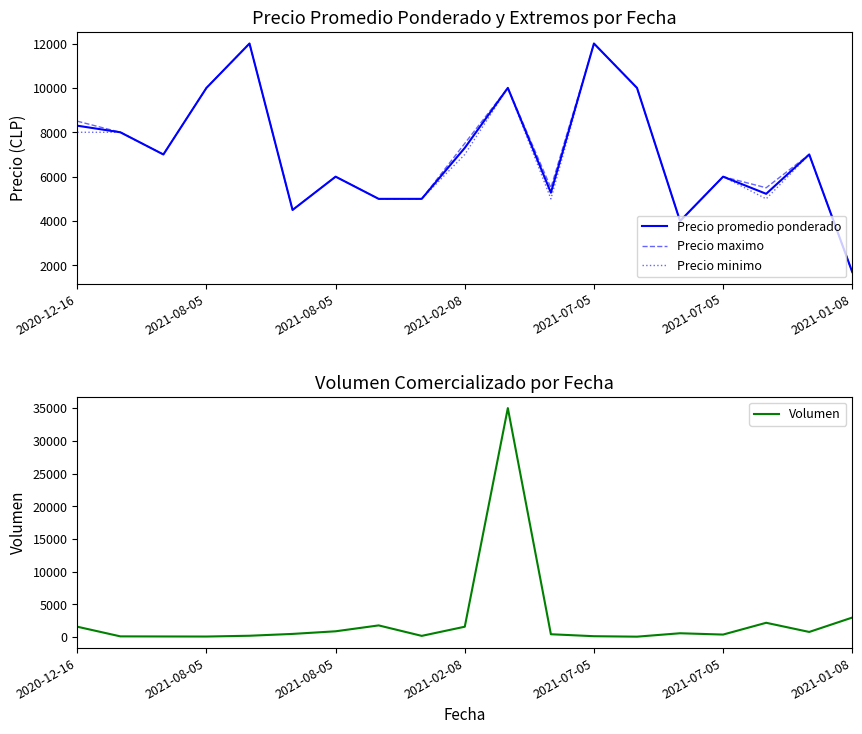

List the series in order of their peak value, highest first.

Volumen, Precio promedio ponderado, Precio maximo, Precio minimo